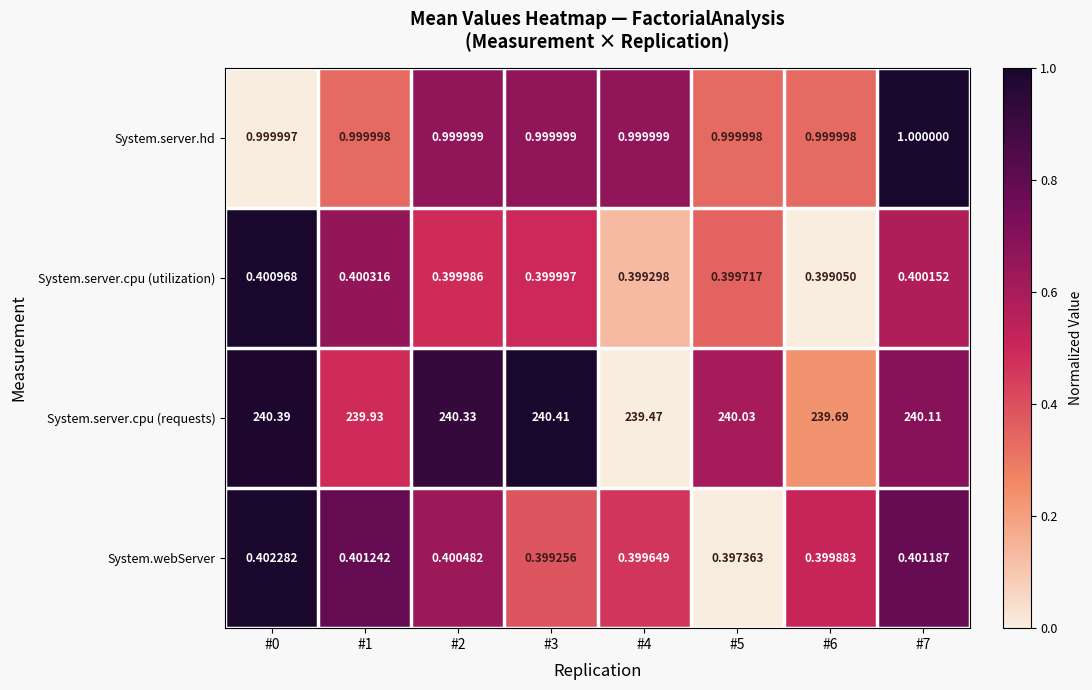

Rank the series by their maximum value, from lowest to highest.

System.server.cpu (utilization), System.webServer, System.server.hd, System.server.cpu (requests)